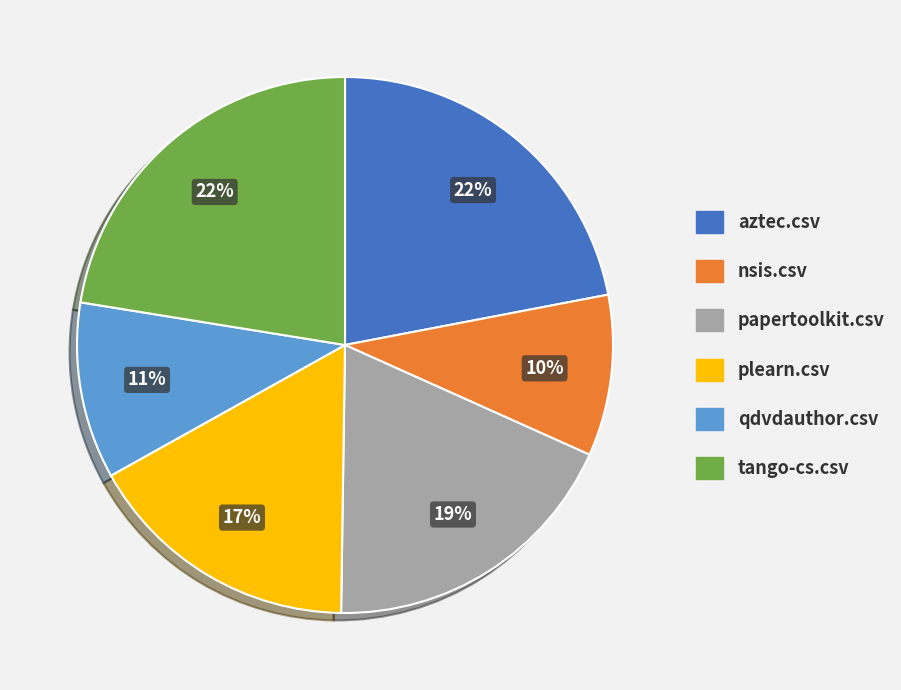

To the nearest percent, what portion does papertoolkit.csv represent?

19%